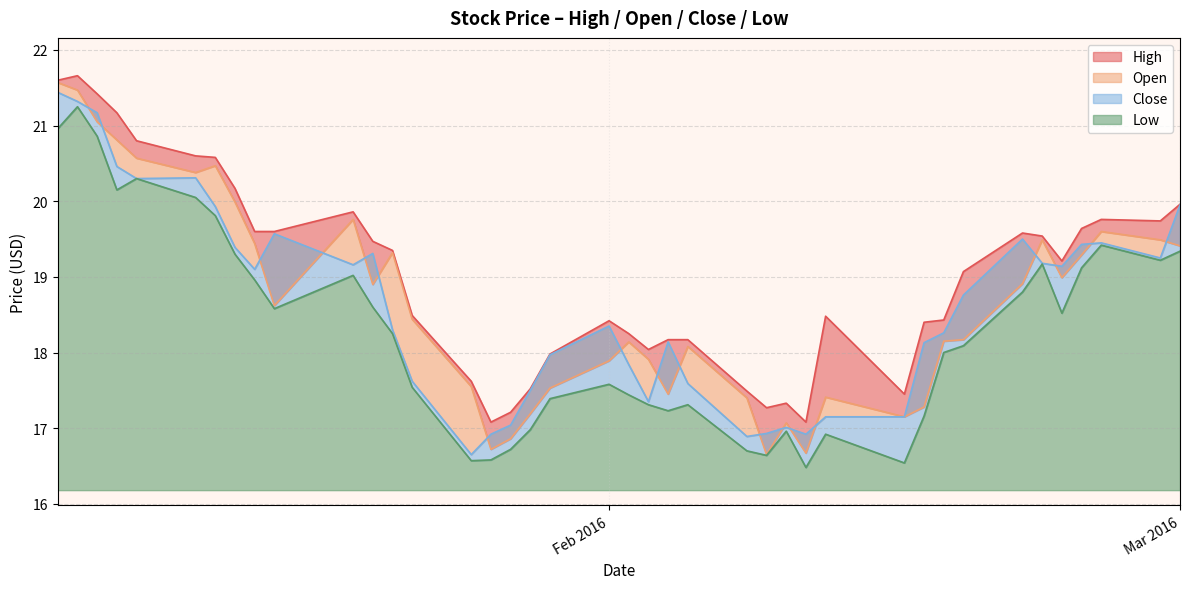

At which category is the sum across all series the highest?

2016-01-05